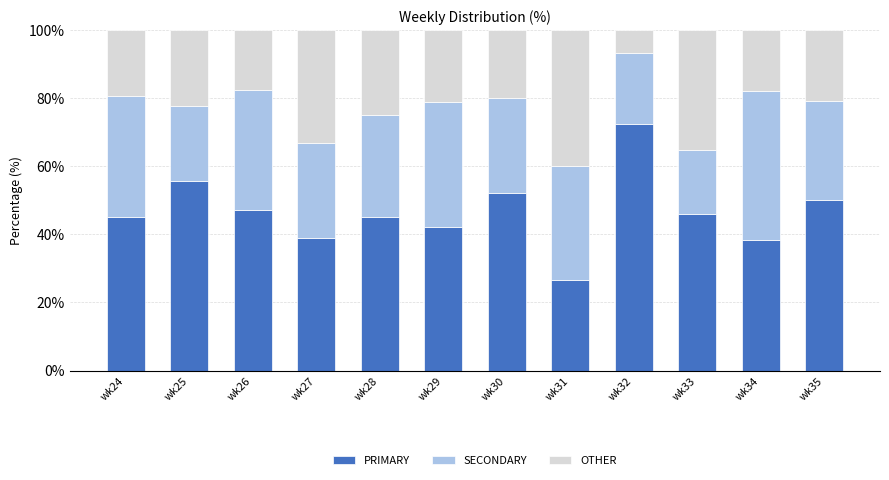

What is the lowest value of the PRIMARY series?

26.7